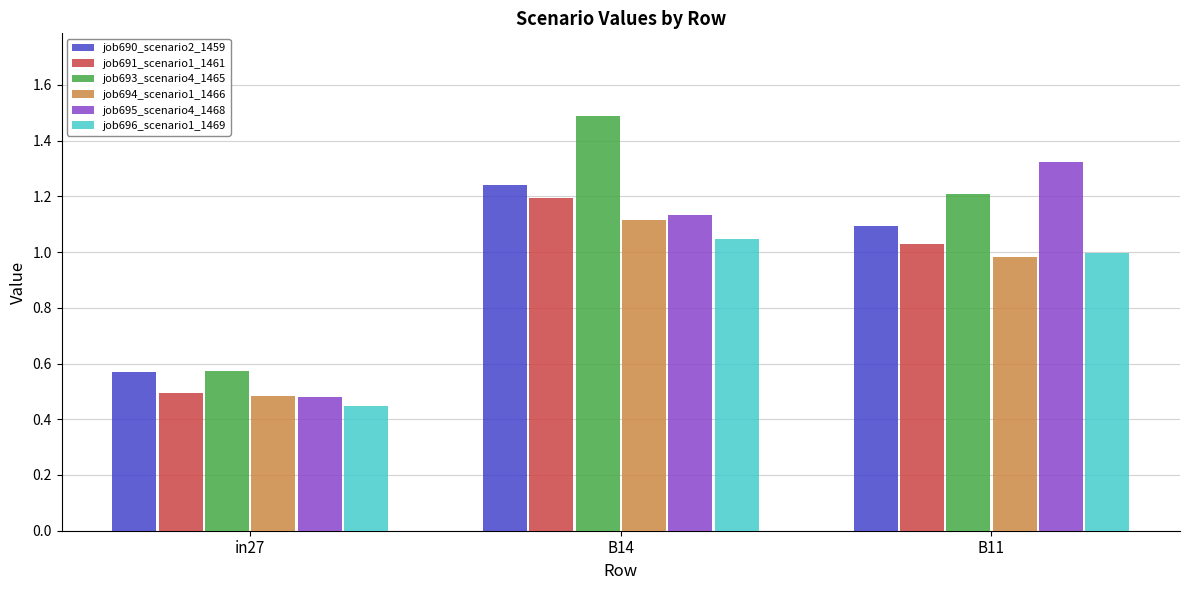

What is the maximum value for job693_scenario4_1465?

1.5